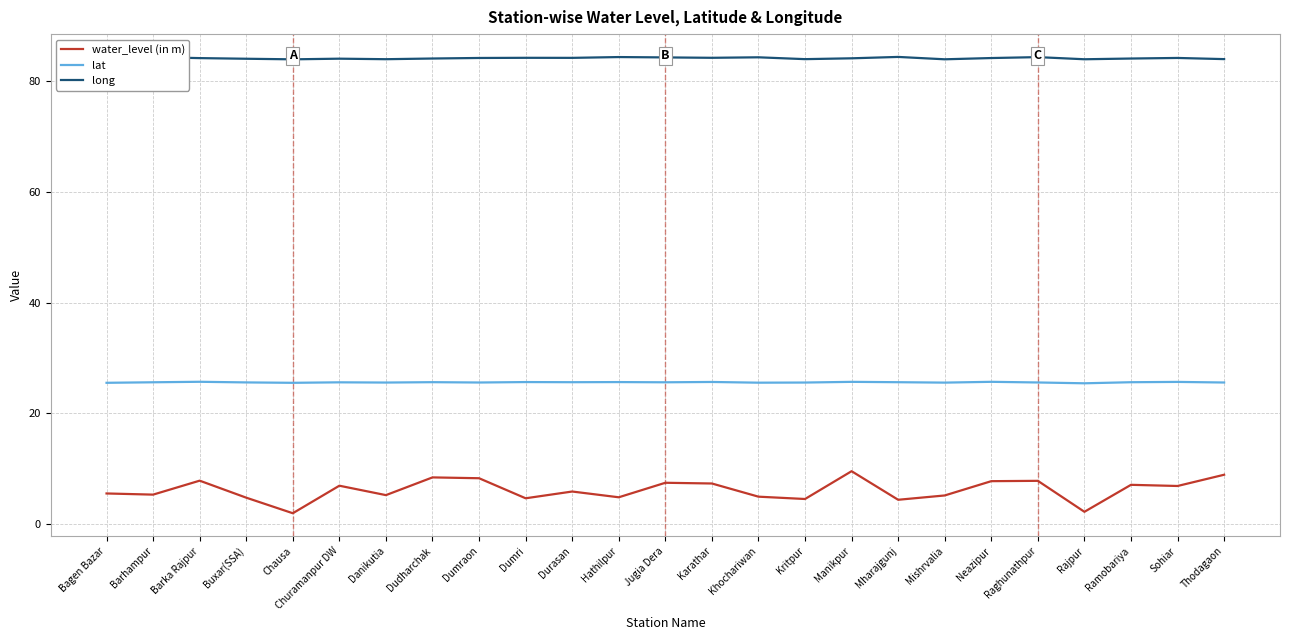

At which category is the sum across all series the highest?

Manikpur